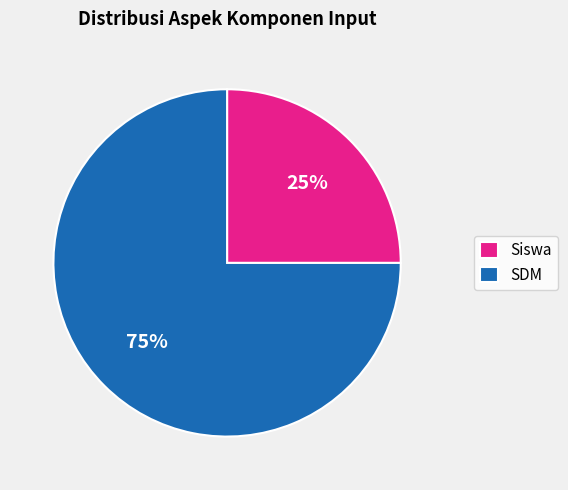

How many segments does this pie chart have?

2